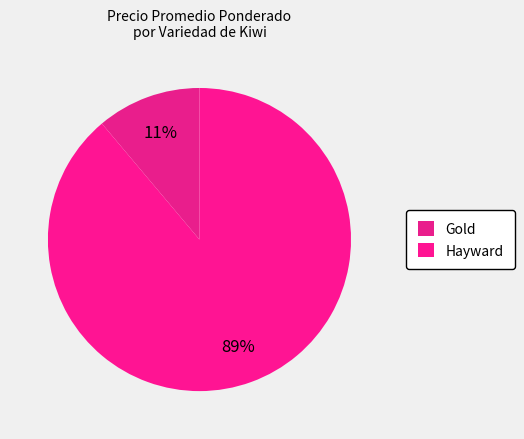

How many slices are in this pie chart?

2